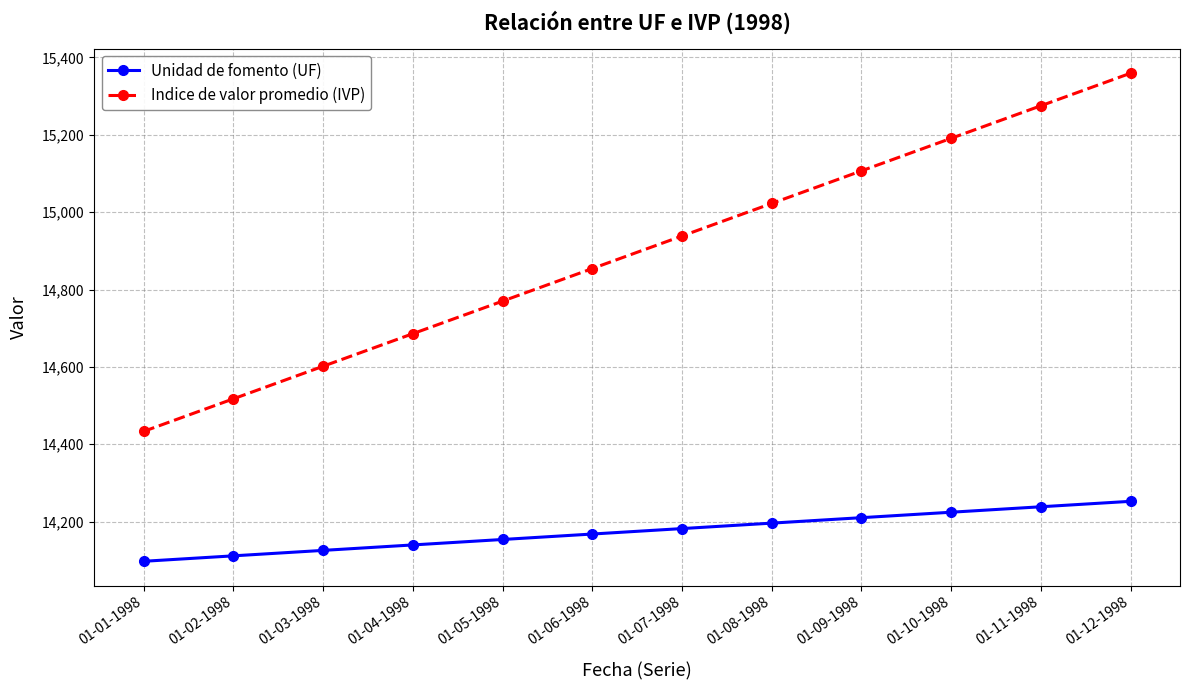

Which category has the lowest value in the Indice de valor promedio (IVP) series?

01-01-1998